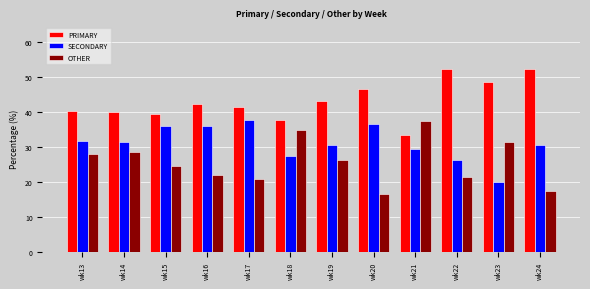

At which label is SECONDARY closest to 28?

wk18